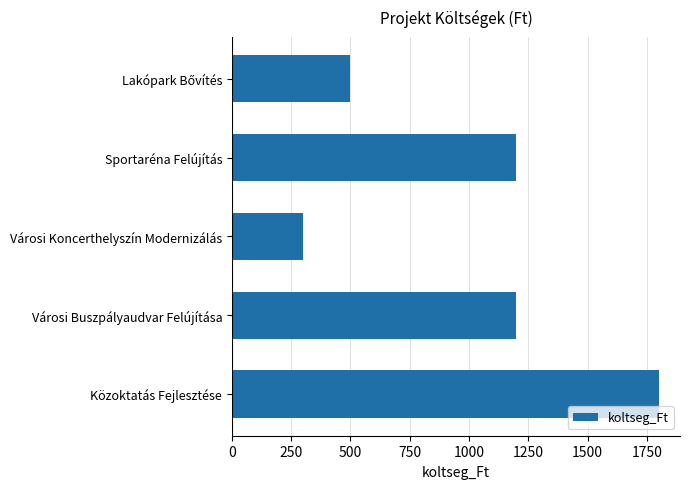

What is the sum of all values?

5000